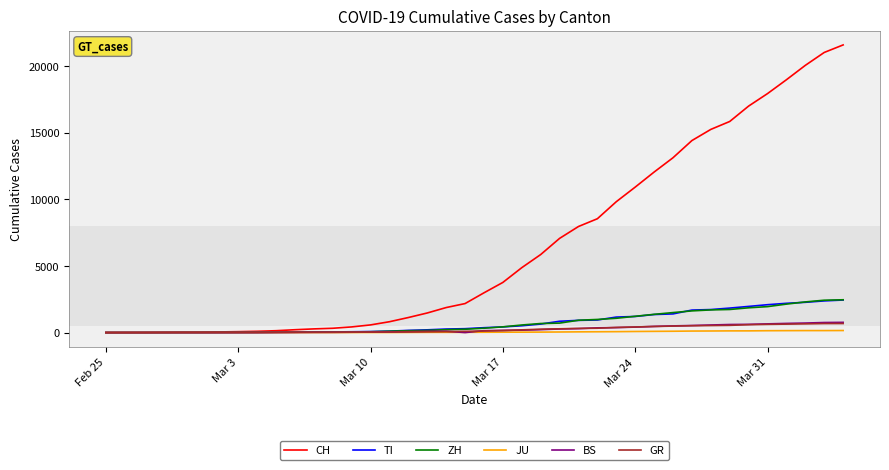

How many distinct data groups are displayed?

6